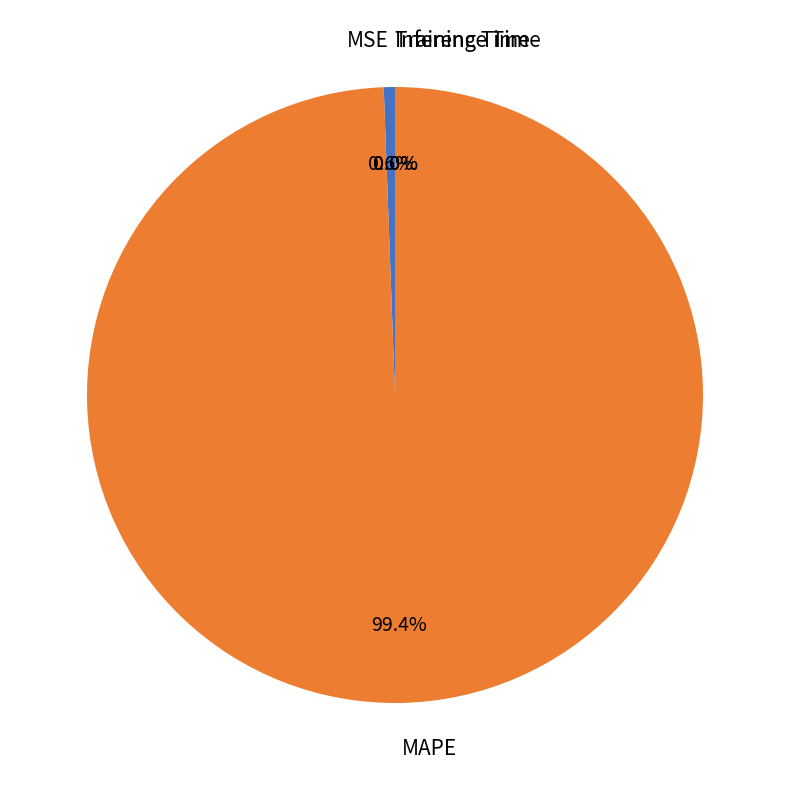

How much of the chart is everything except MAPE?

0.6%